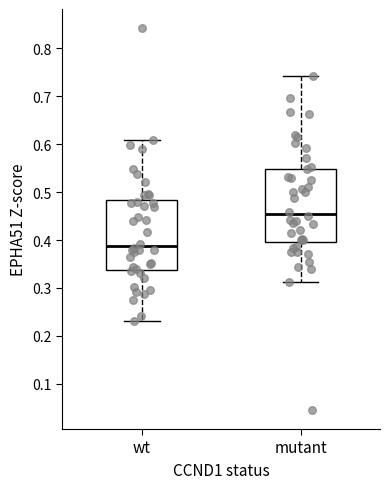

Reading left to right, transcribe this box plot: for each box, give where its median line is, the range the box spans, and where its two whiskers end, as read against the y-axis. The values are not printed on the chart, so give them approximately, as read against the axis.

wt: median 0.39, box 0.34 to 0.48, whiskers 0.23 to 0.61
mutant: median 0.45, box 0.40 to 0.55, whiskers 0.31 to 0.74